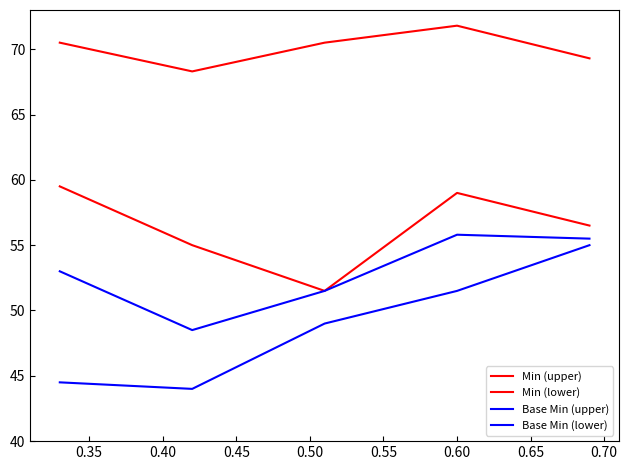

What is the value of the Min (lower) point at the 3rd from the left?

51.5